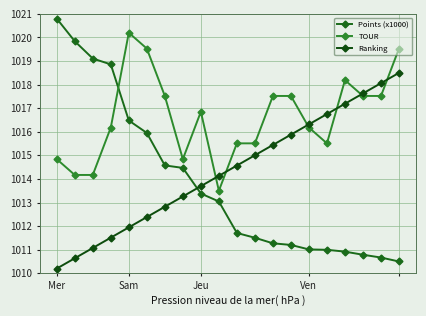

After their last crossing, which series has the higher values: Points (x1000) or Ranking?

Ranking